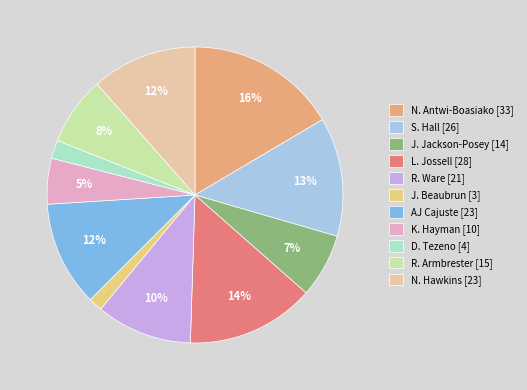

To the nearest percent, what percentage of the pie is AJ Cajuste?

12%